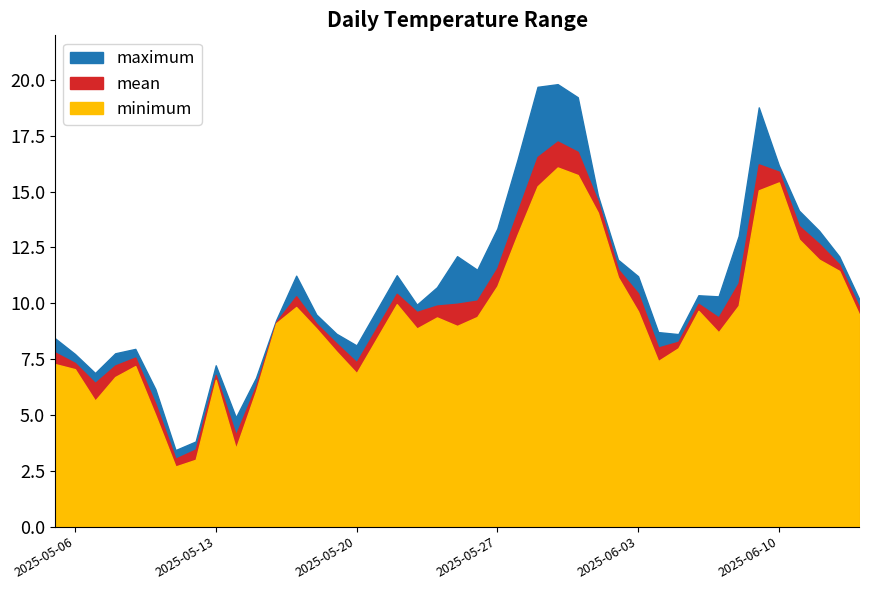

Which series has the largest range (max minus min)?

maximum